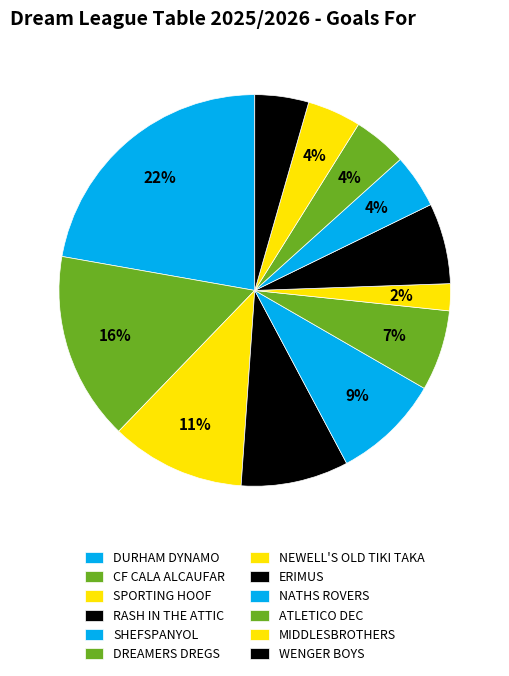

How many segments does this pie chart have?

12